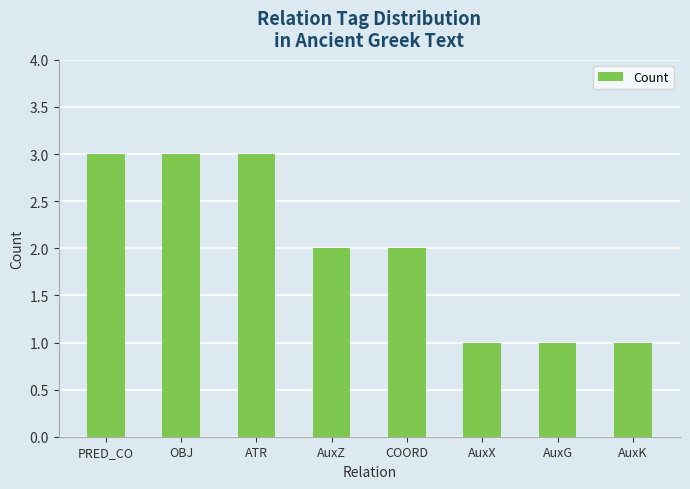

The value at AuxX is 1. True or false?

True